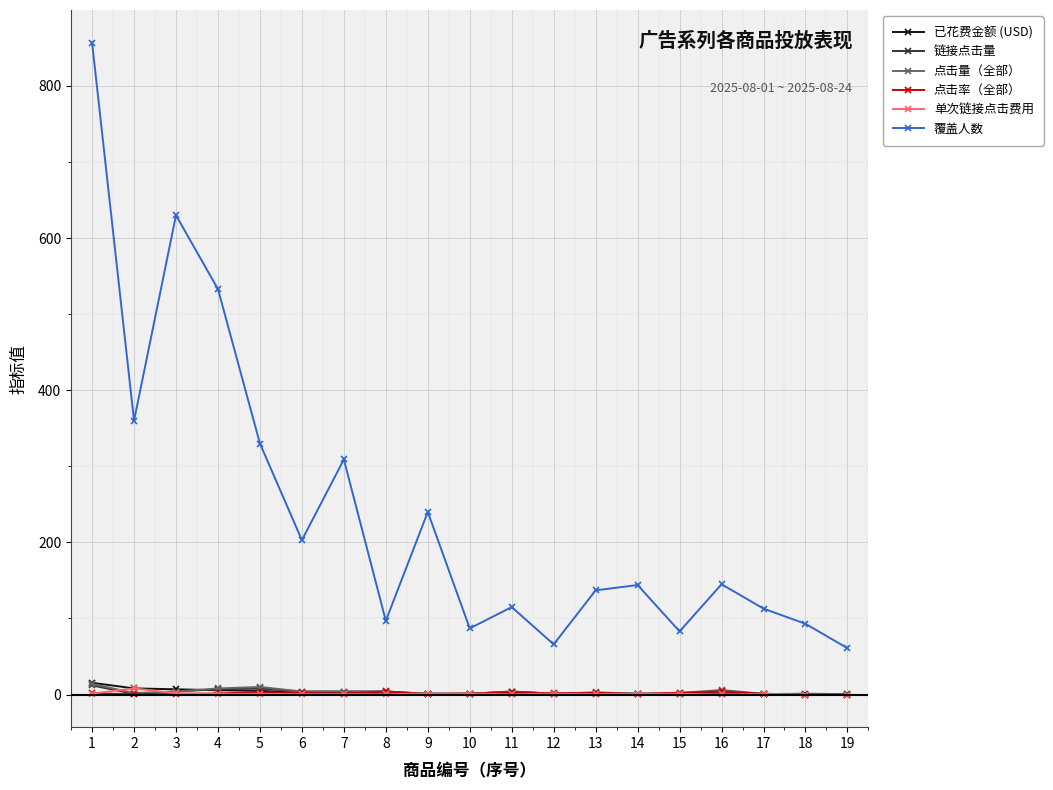

How many interior local valleys does the 覆盖人数 series have?

6